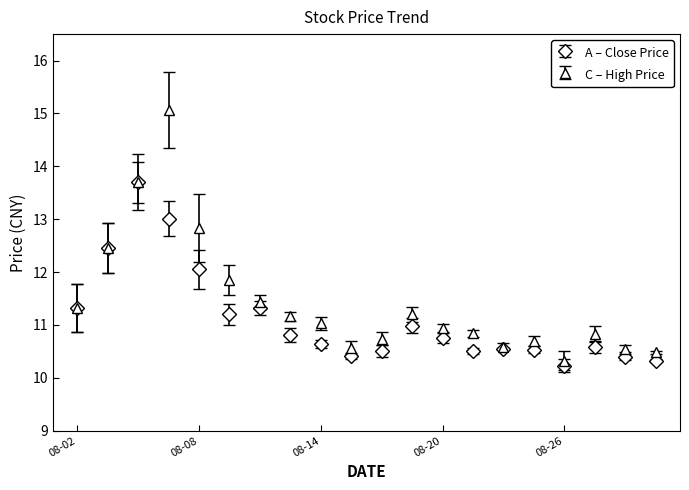

Which series has the largest total across all categories?

C – High Price